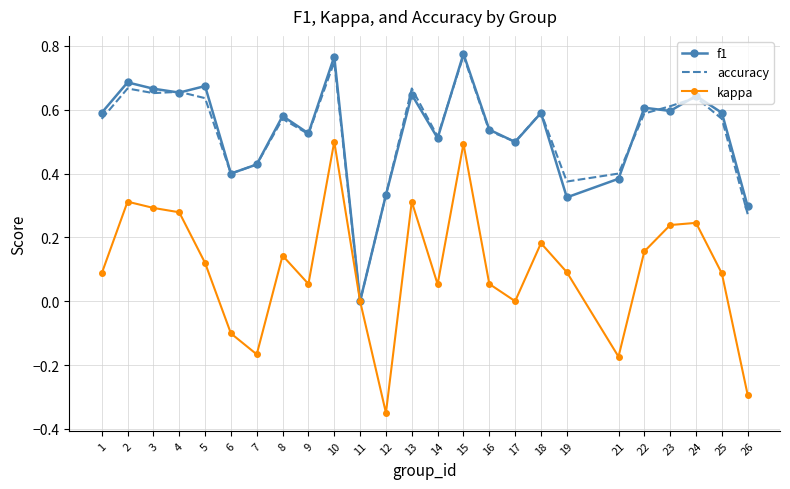

Count the accuracy values in the range 0 to 1.

25